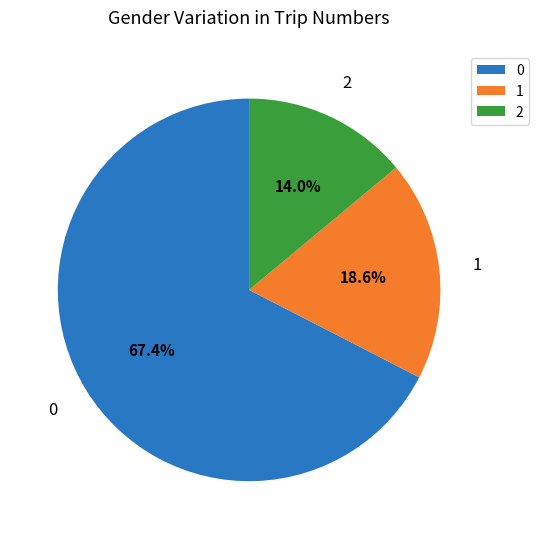

Does 1 account for over 50% of the chart?

No